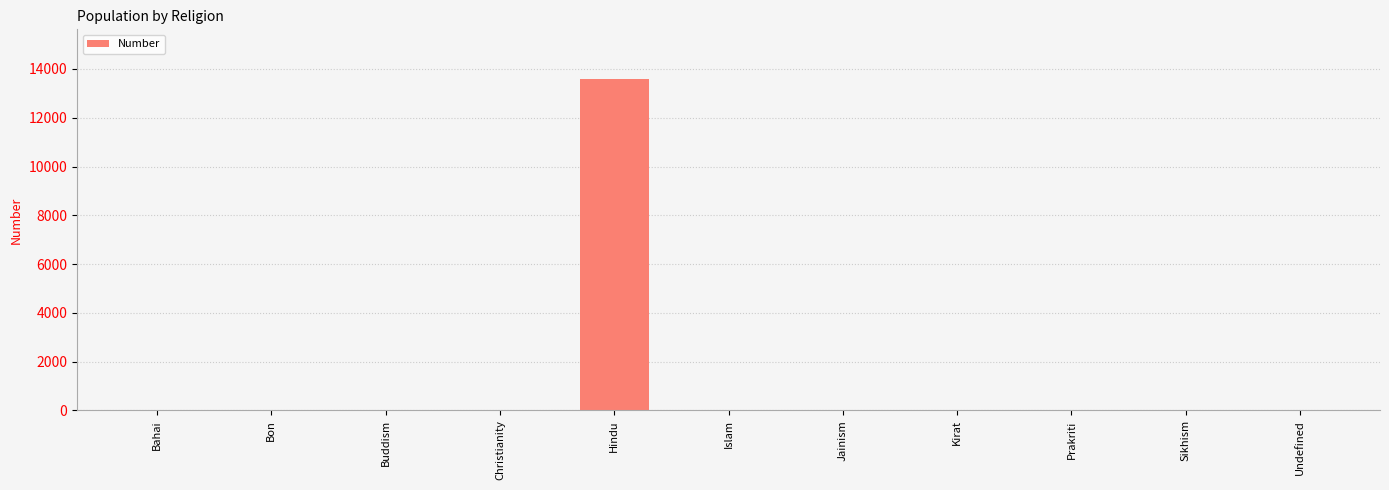

True or false: the data shows 0 at Jainism.

True